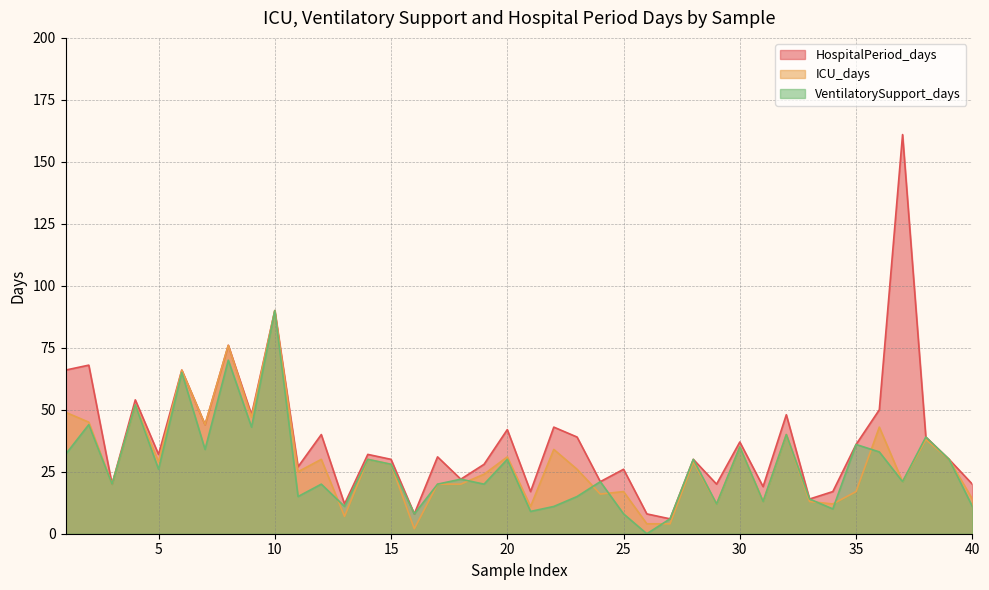

Where is the first local minimum for HospitalPeriod_days?

3